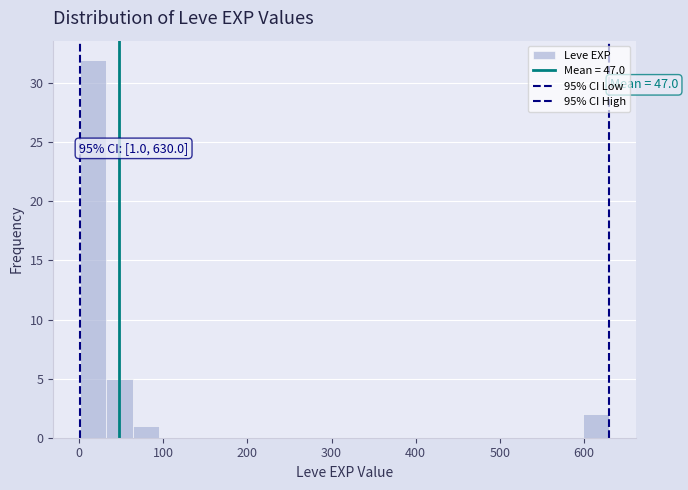

Read against the x-axis, roughly where is the centre of the tallest bar?

20